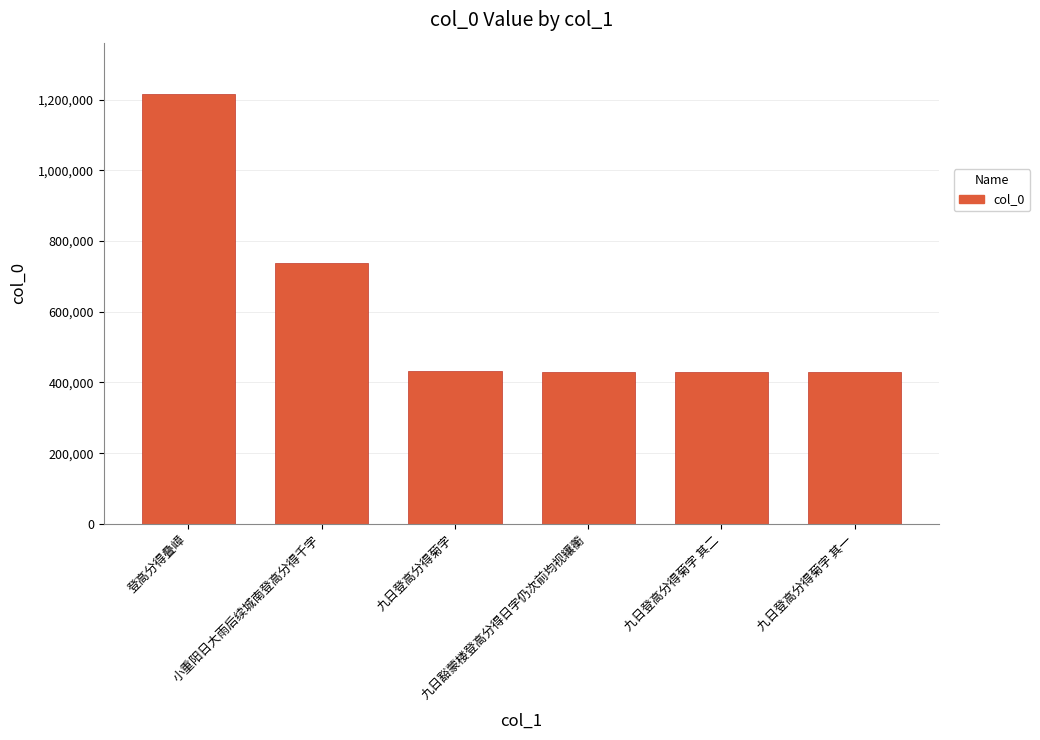

What is the sum of all values?

3675635